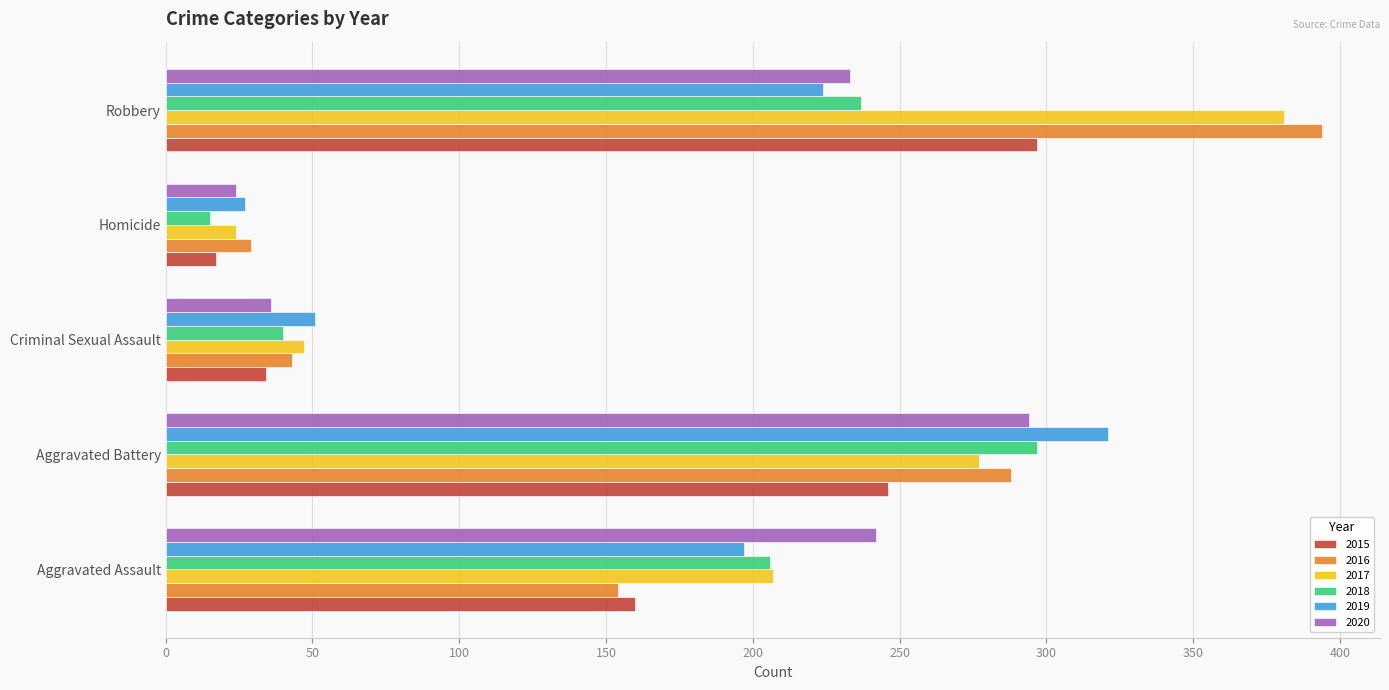

Is it true that 2016 equals 51 at Homicide?

False